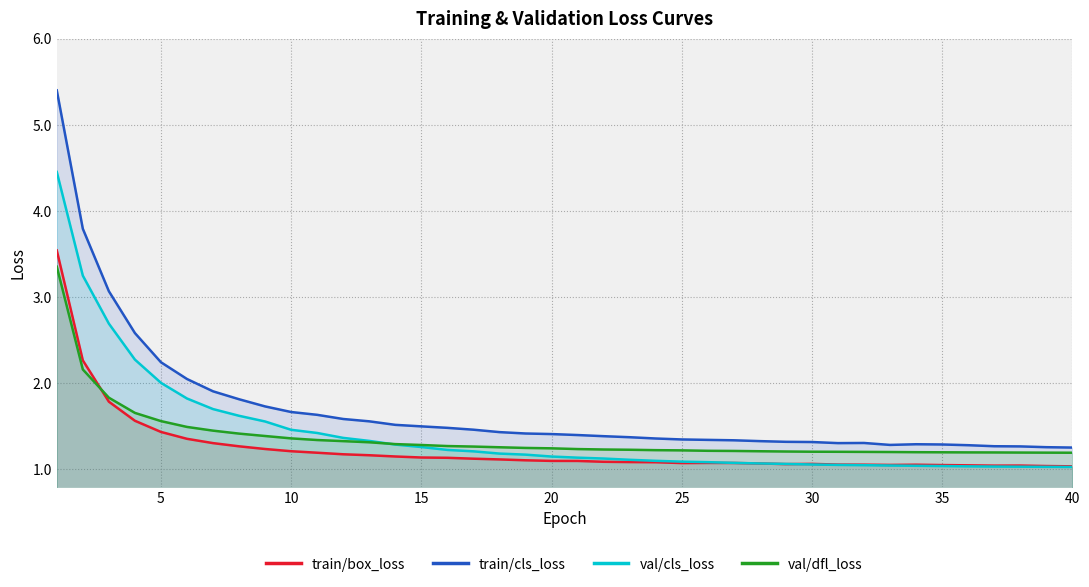

Which series has the largest range (max minus min)?

train/cls_loss